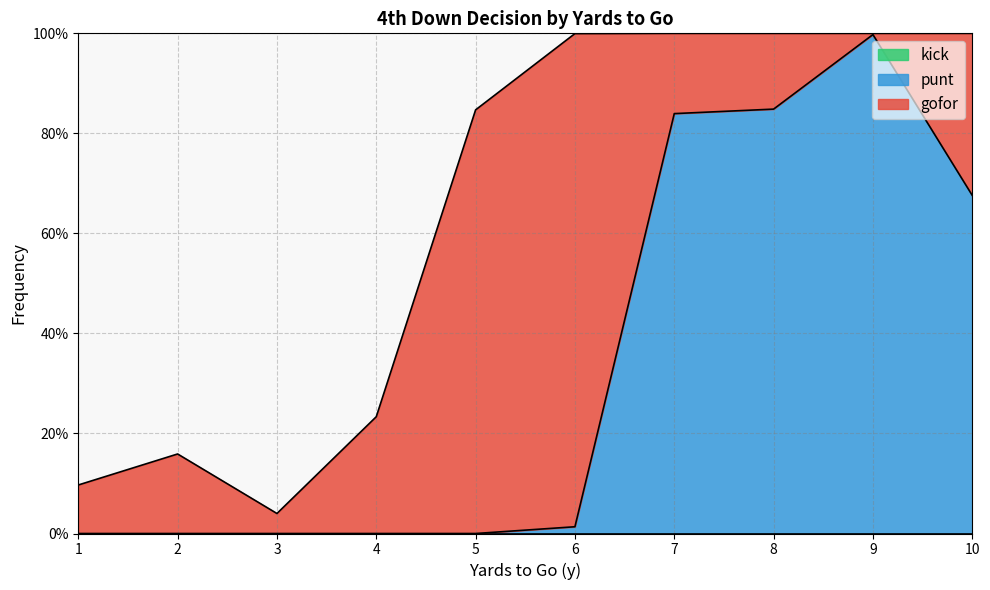

Where is punt nearest to the value 0?

1